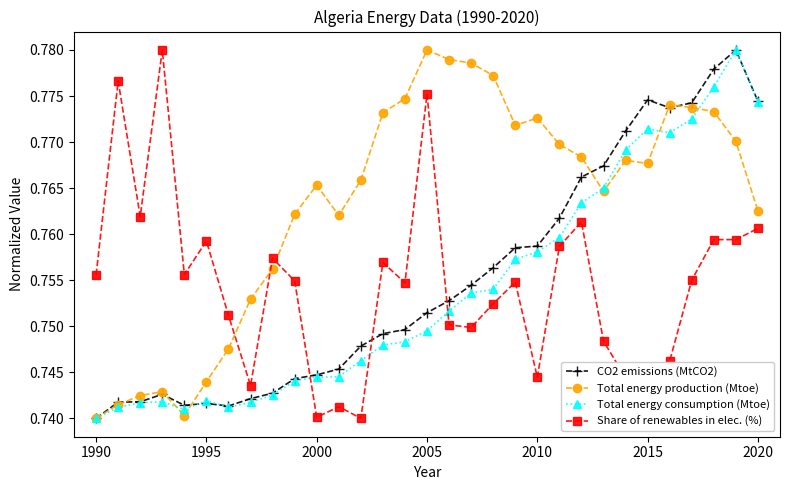

After their last crossing, which series has the higher values: Total energy consumption (Mtoe) or Share of renewables in elec. (%)?

Total energy consumption (Mtoe)